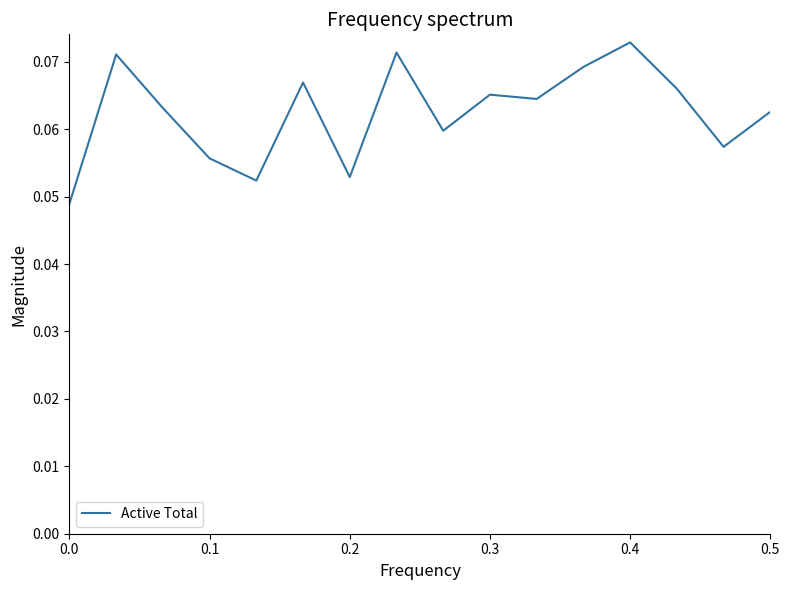

Which category has the highest value across all series?

0.4